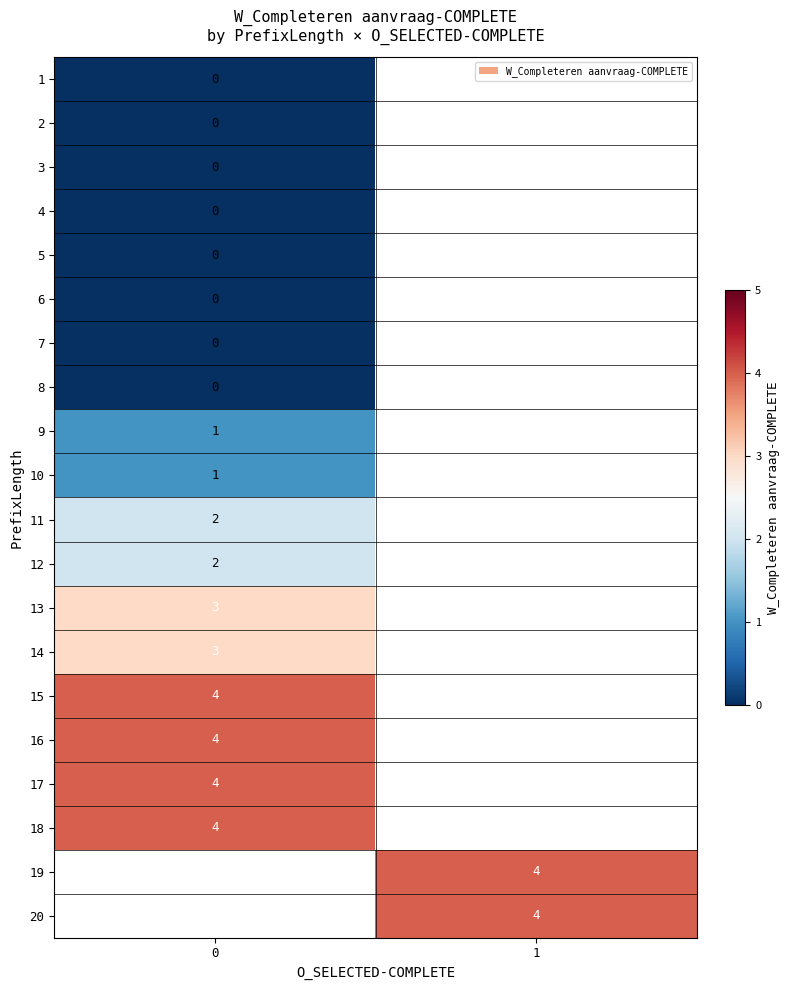

The 17 series shows 4 at 0. True or false?

True